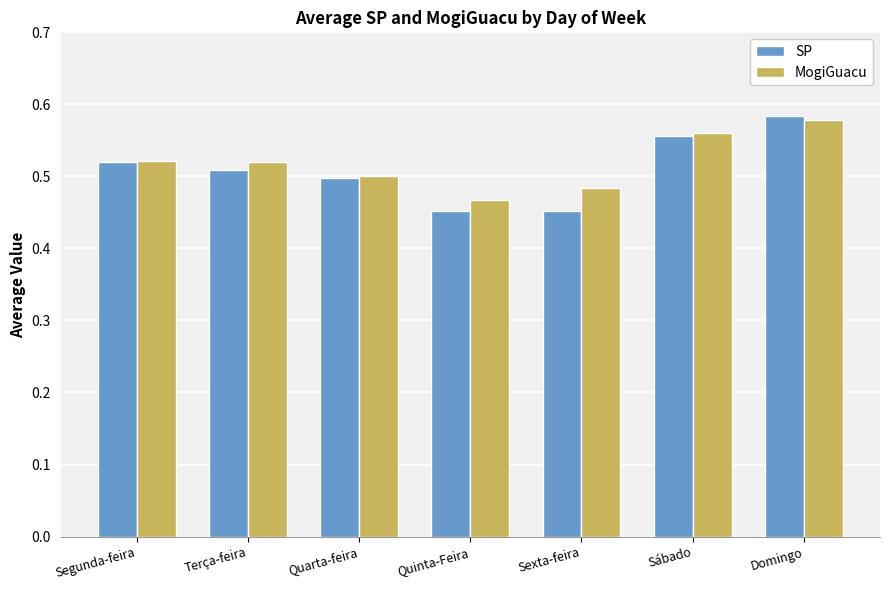

True or false: SP has a value of 0.5 at Sexta-feira.

True